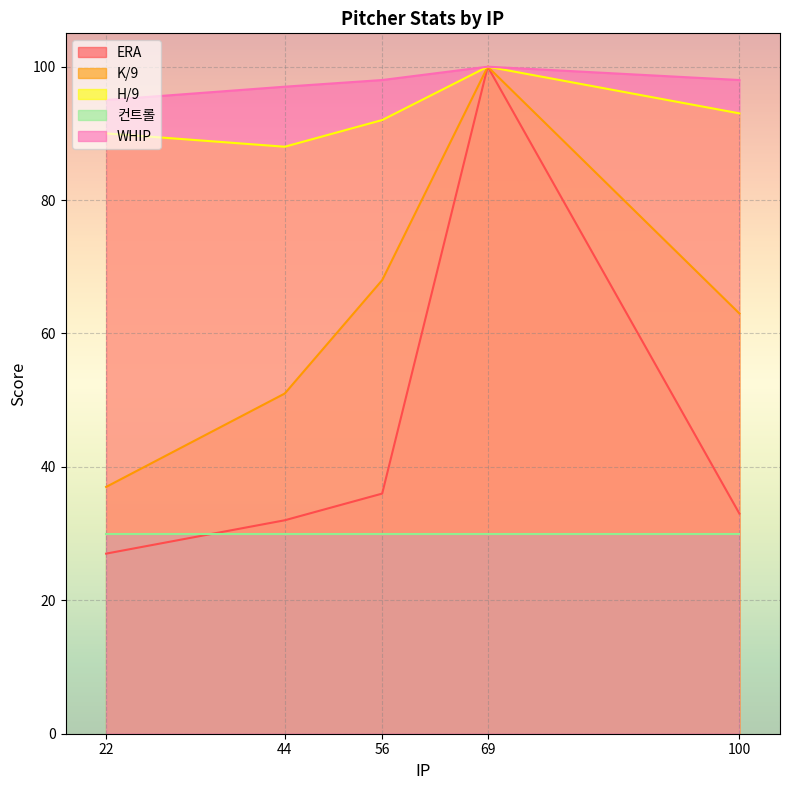

The K/9 series shows 51 at 44. True or false?

True